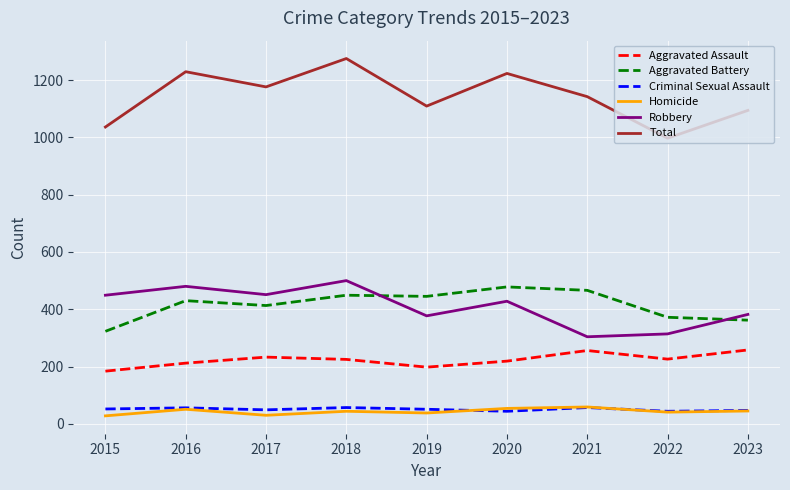

What is the greatest value displayed?

1275